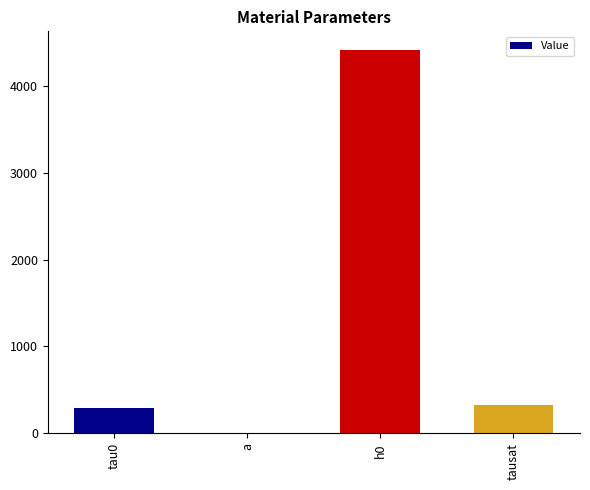

Between tausat and a, which is larger?

tausat